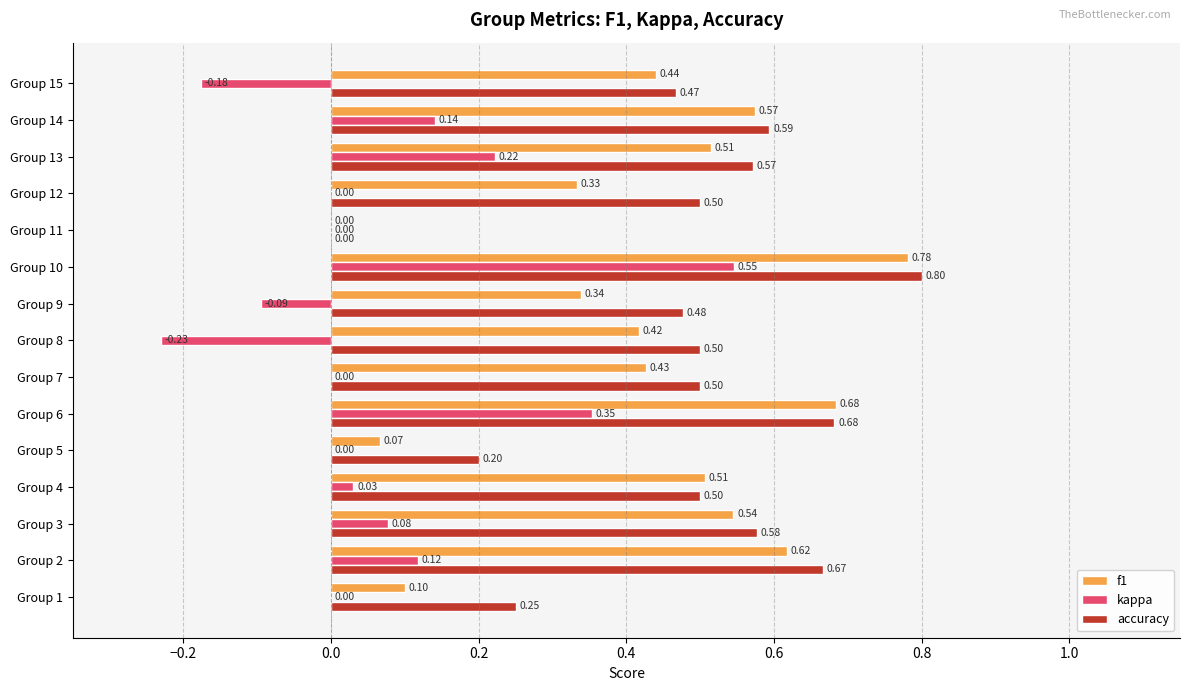

Which series changed the most between Group 8 and Group 13?

kappa